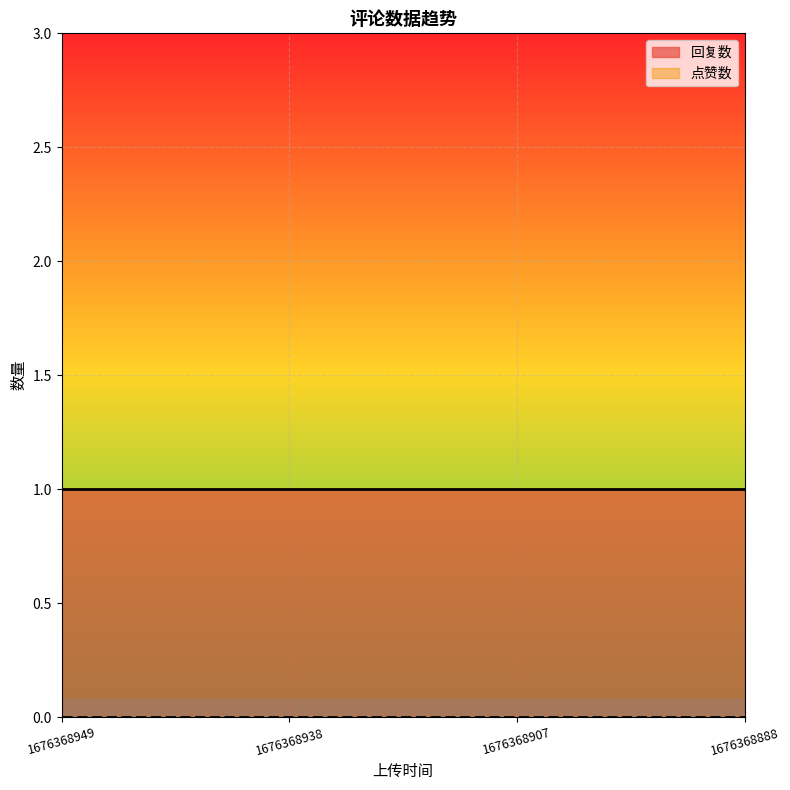

What is the total value across all series at 1676368938?

1